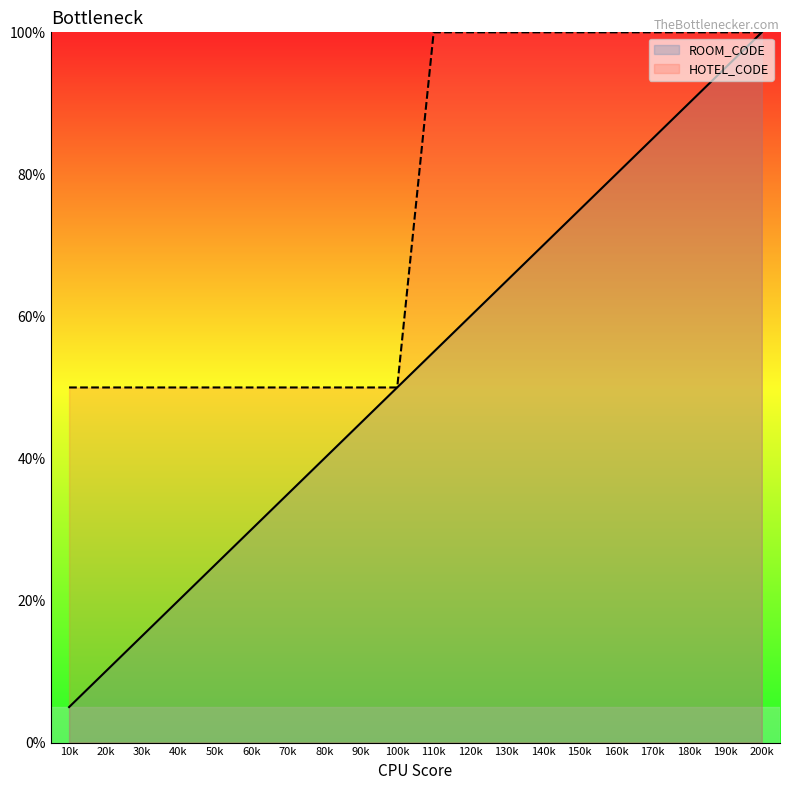

At which label does ROOM_CODE reach its peak?

200k